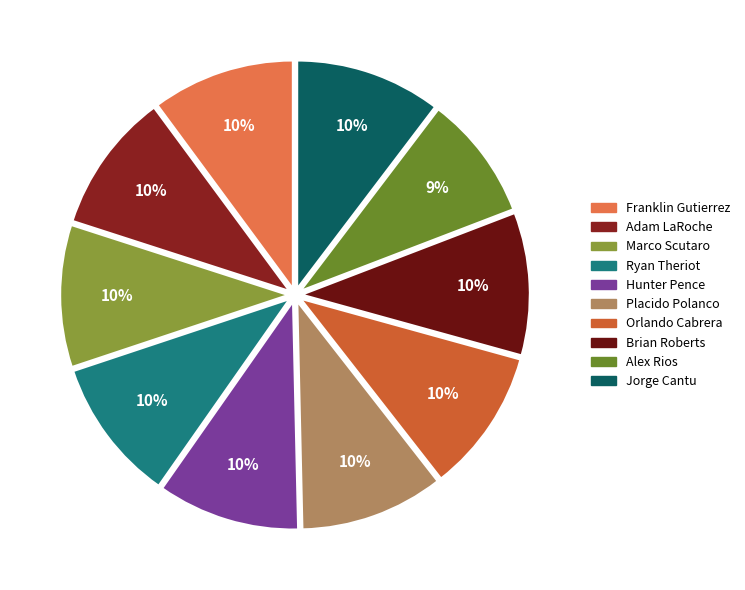

Combined, do Marco Scutaro and Hunter Pence account for over 50%?

No